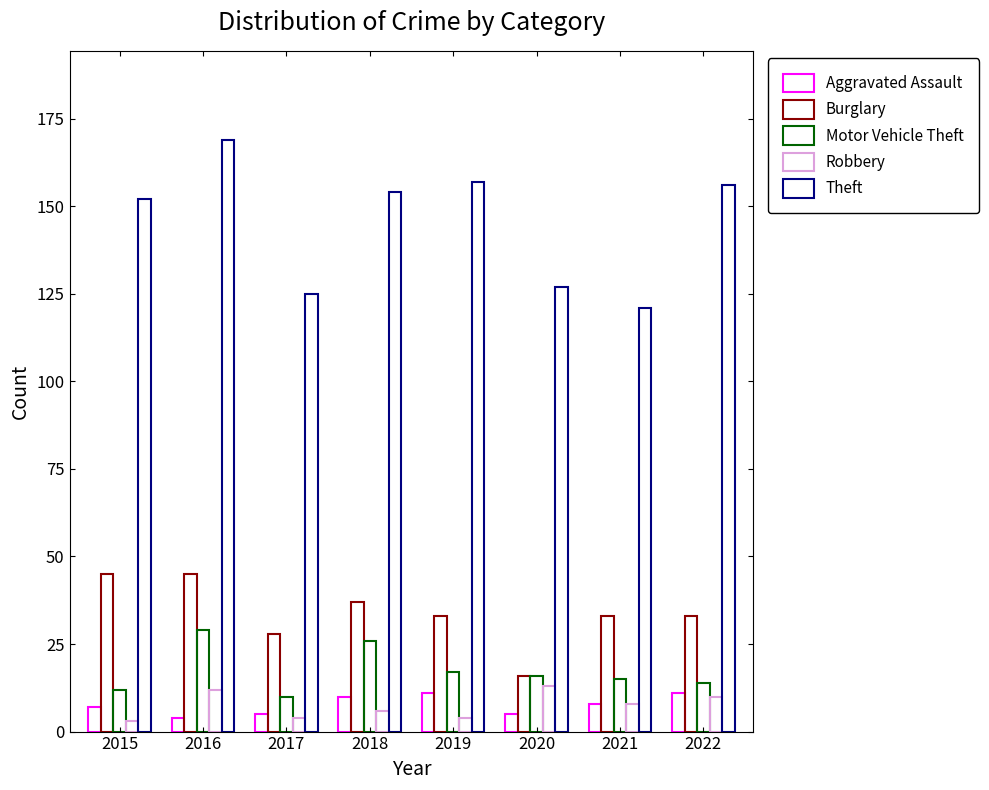

At which label does Burglary reach its peak?

2015